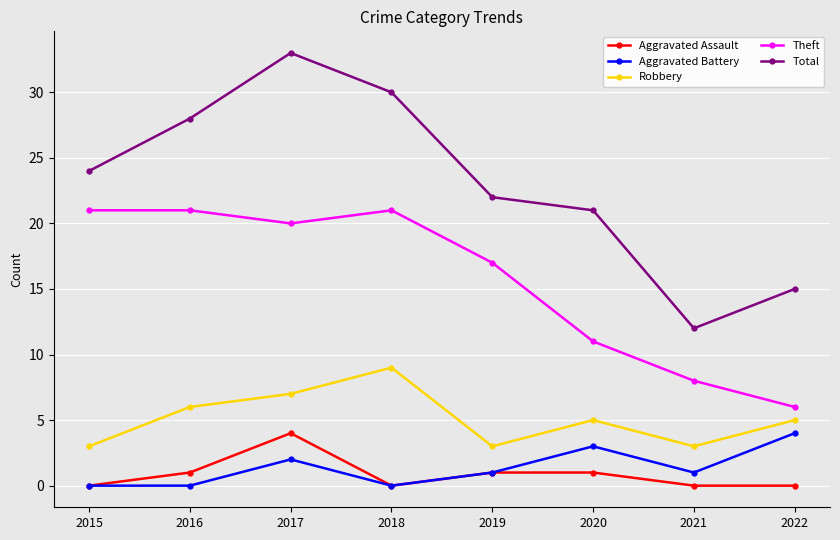

Reading left to right, list all the values displayed in this chart.

Aggravated Assault: 0	1	4	0	1	1	0	0
Aggravated Battery: 0	0	2	0	1	3	1	4
Robbery: 3	6	7	9	3	5	3	5
Theft: 21	21	20	21	17	11	8	6
Total: 24	28	33	30	22	21	12	15